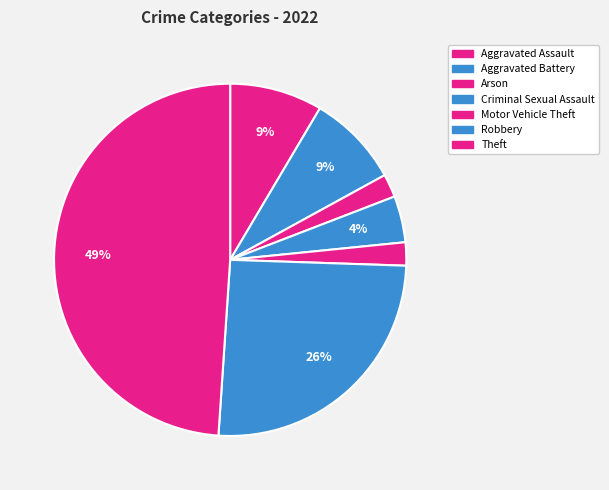

True or false: Aggravated Battery accounts for 9% of the total.

True